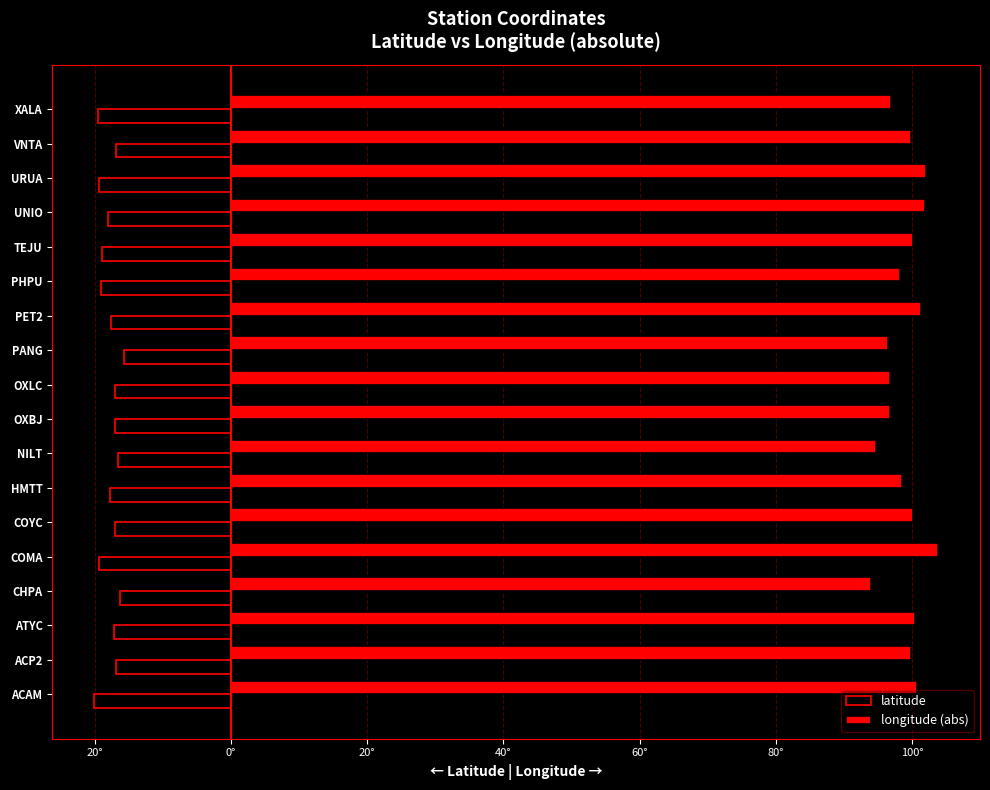

What are all the series names shown in the legend?

latitude, longitude (abs)